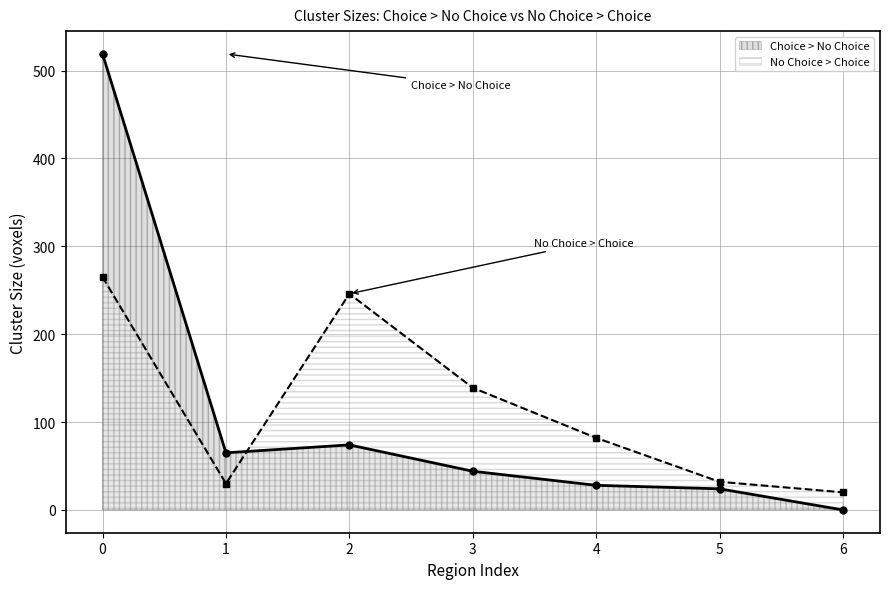

What is the maximum value shown in the chart?

519